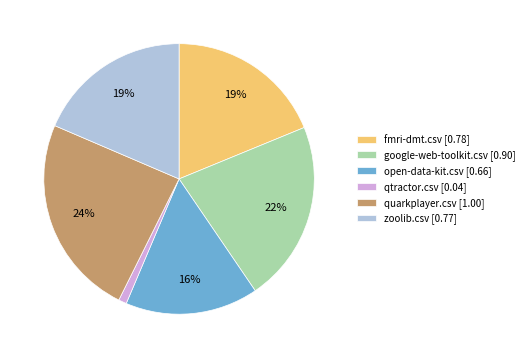

Is fmri-dmt.csv the majority of the pie?

No